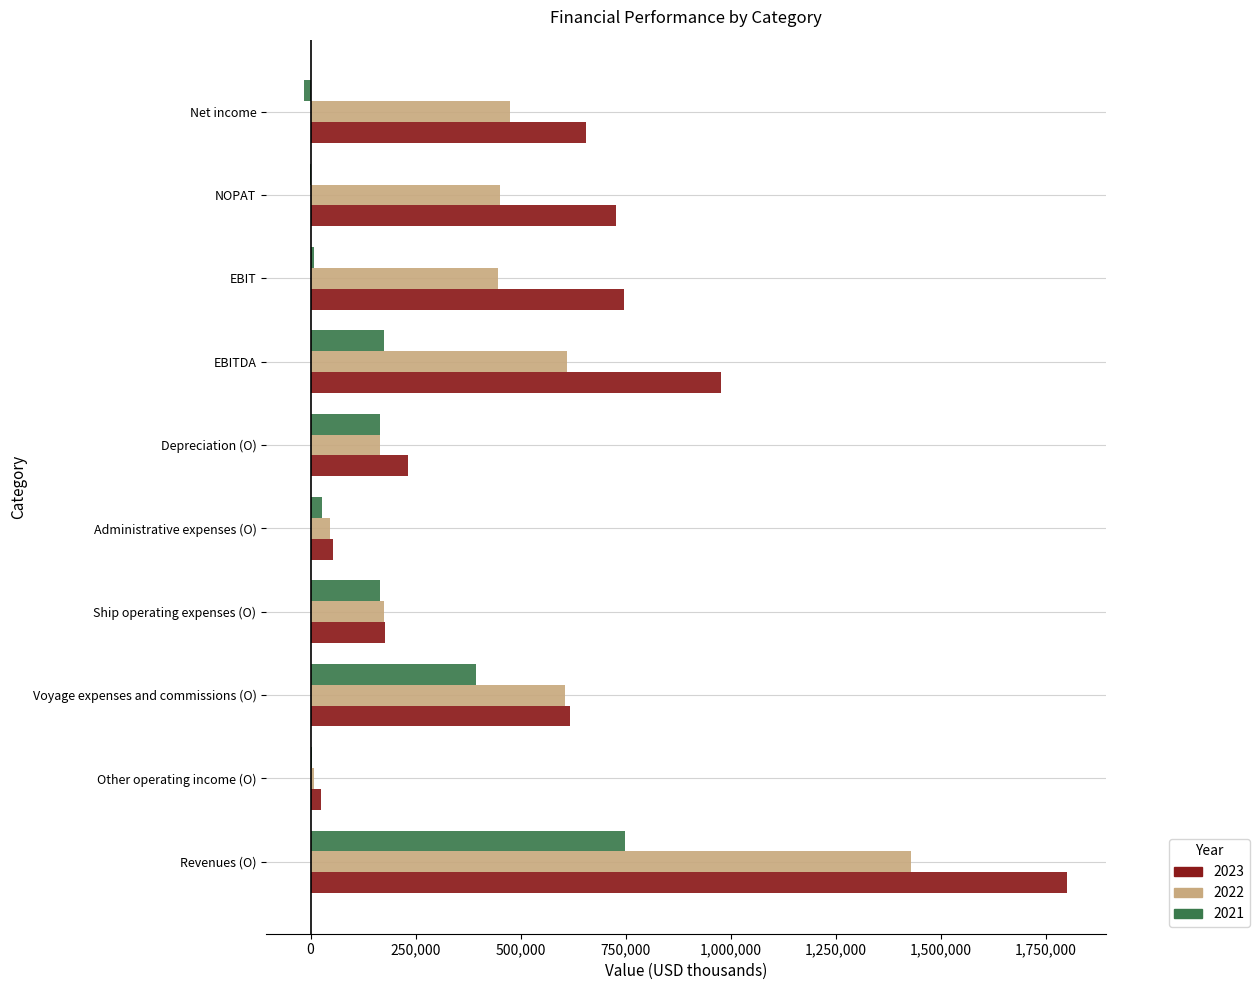

At which category is the sum across all series the highest?

Revenues (O)